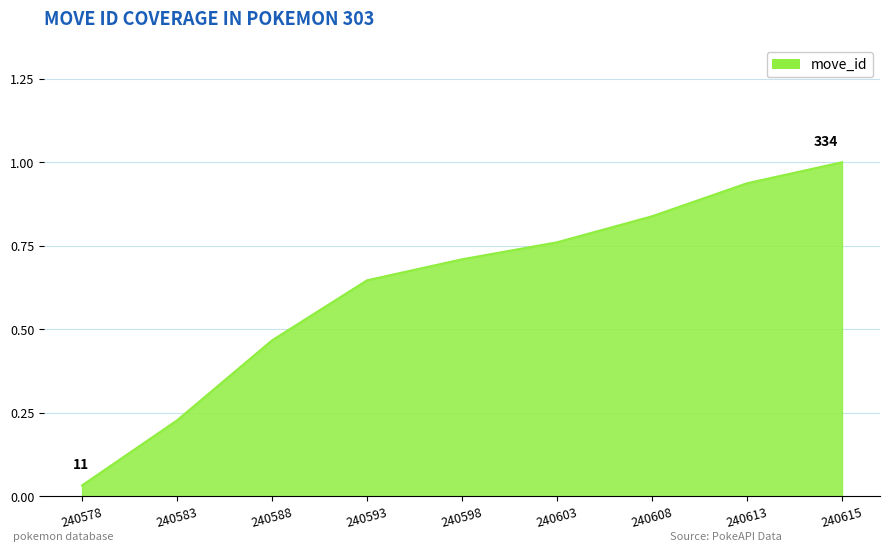

Which label corresponds to the largest value in the chart?

240615